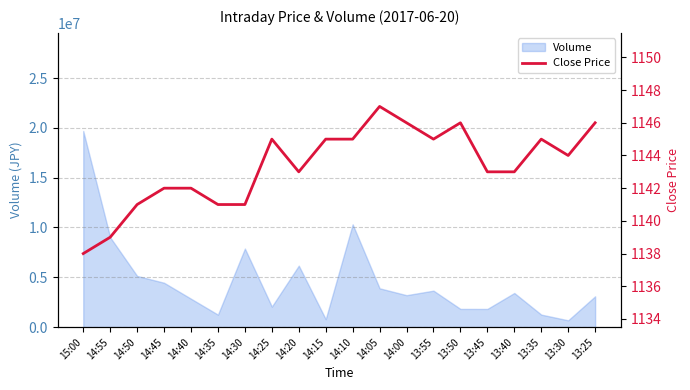

True or false: the data shows 1145 at 14:15.

True